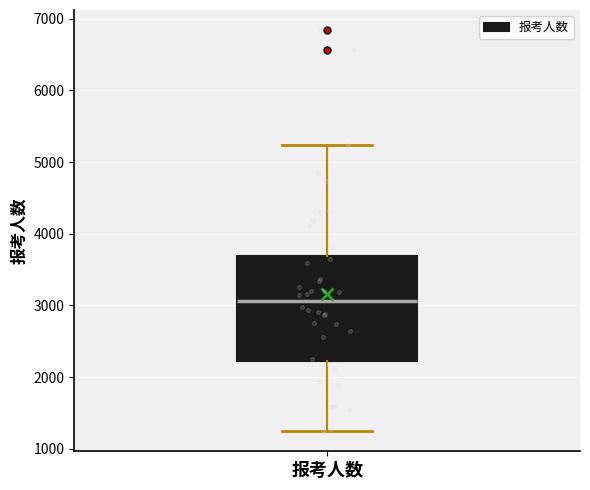

Where does the lower whisker of the box for 报考人数 end on the y-axis? The values are not printed on the chart, so give them approximately, as read against the axis.

1200